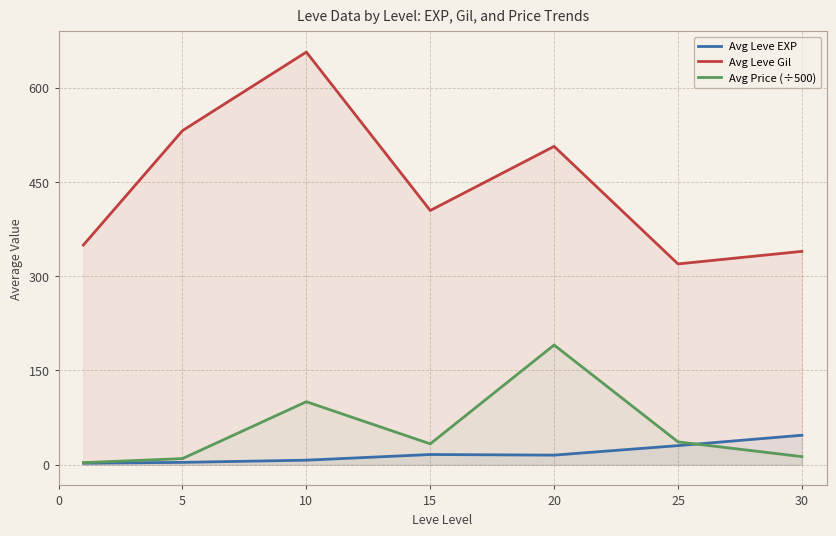

Rank the series by their maximum value, from highest to lowest.

Avg Leve Gil, Avg Price (÷500), Avg Leve EXP